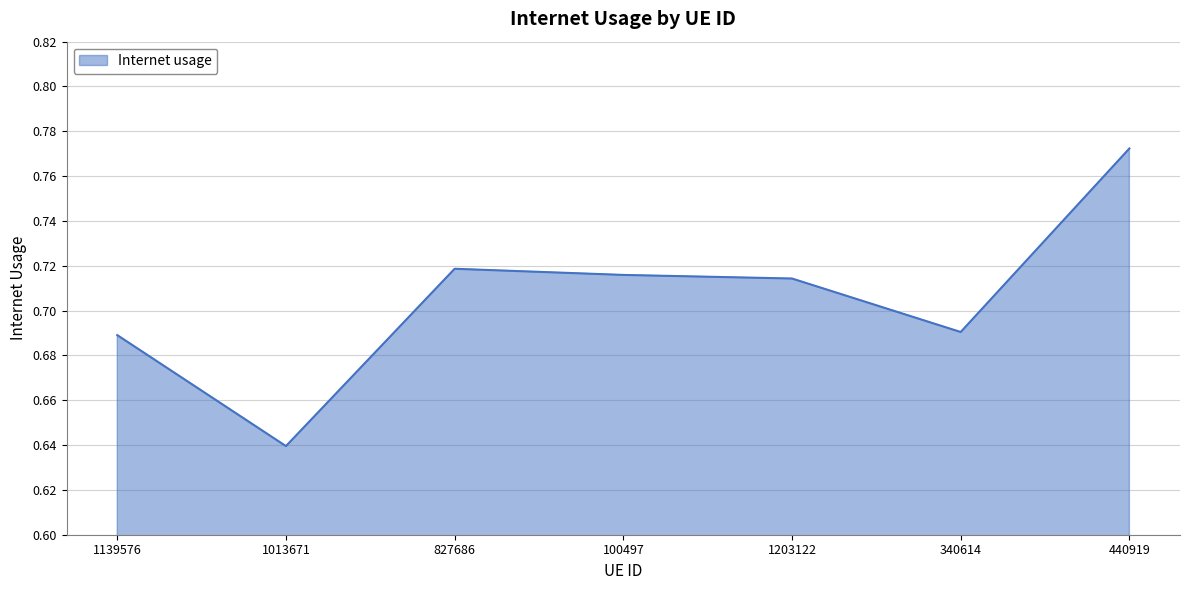

At which label is the value closest to 0?

1013671